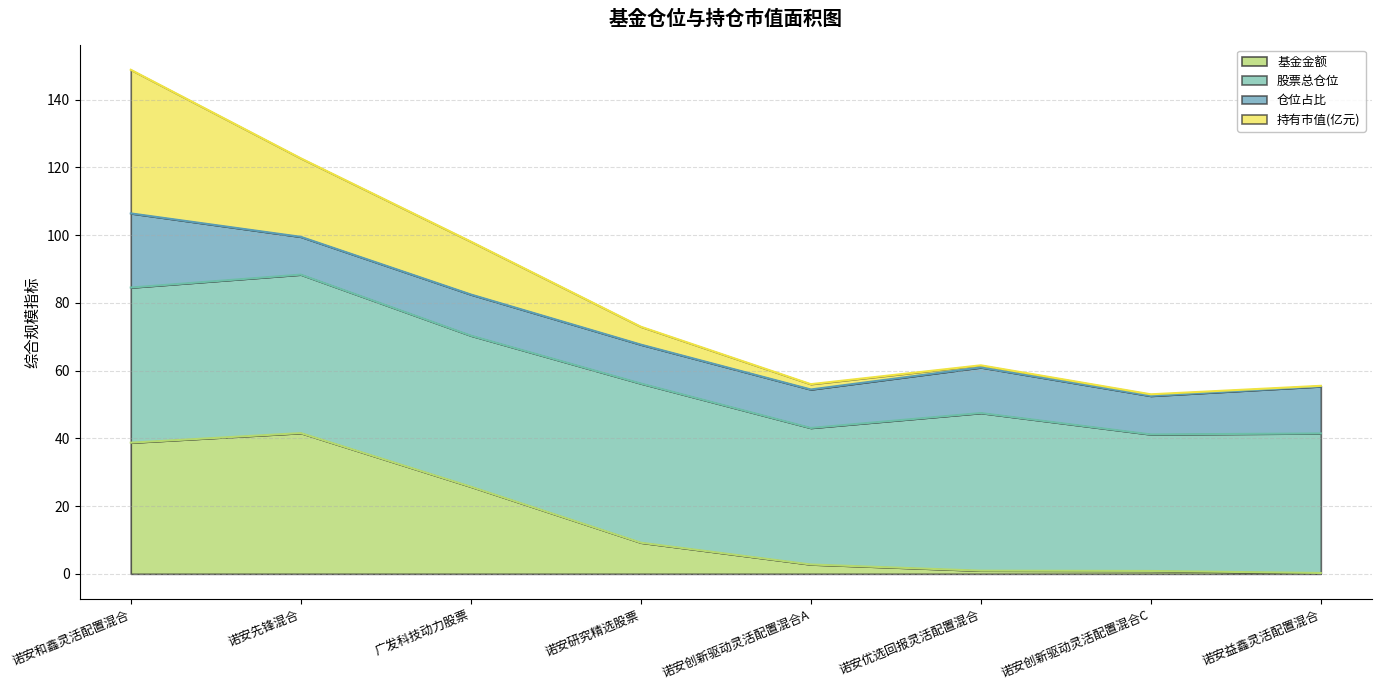

The 基金金额 series shows 38.7 at 诺安和鑫灵活配置混合. True or false?

True